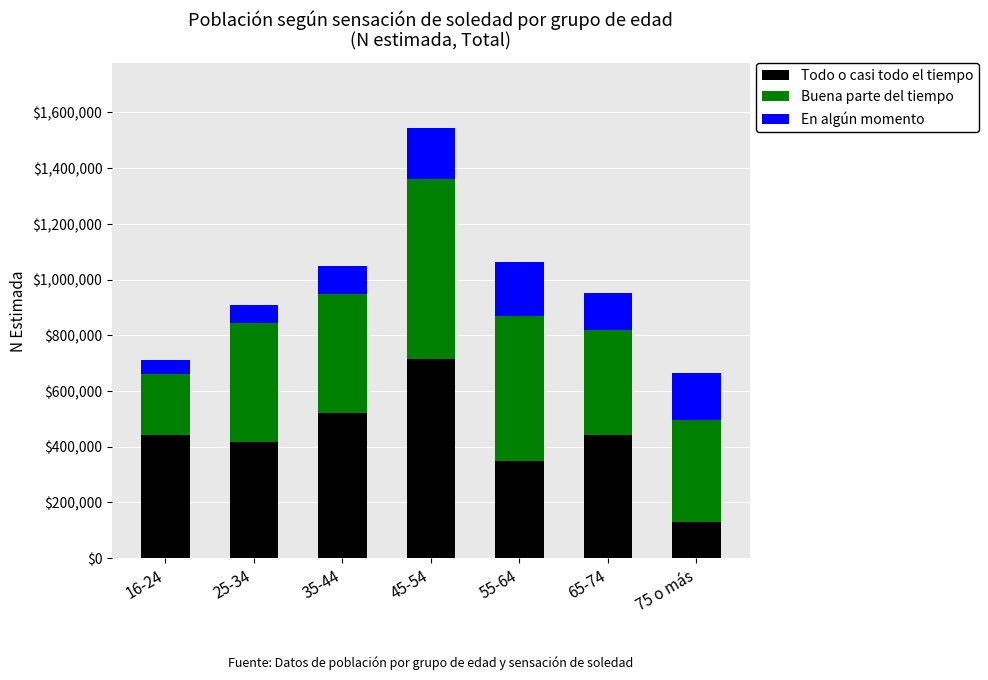

Does the chart contain stacked bars?

Yes